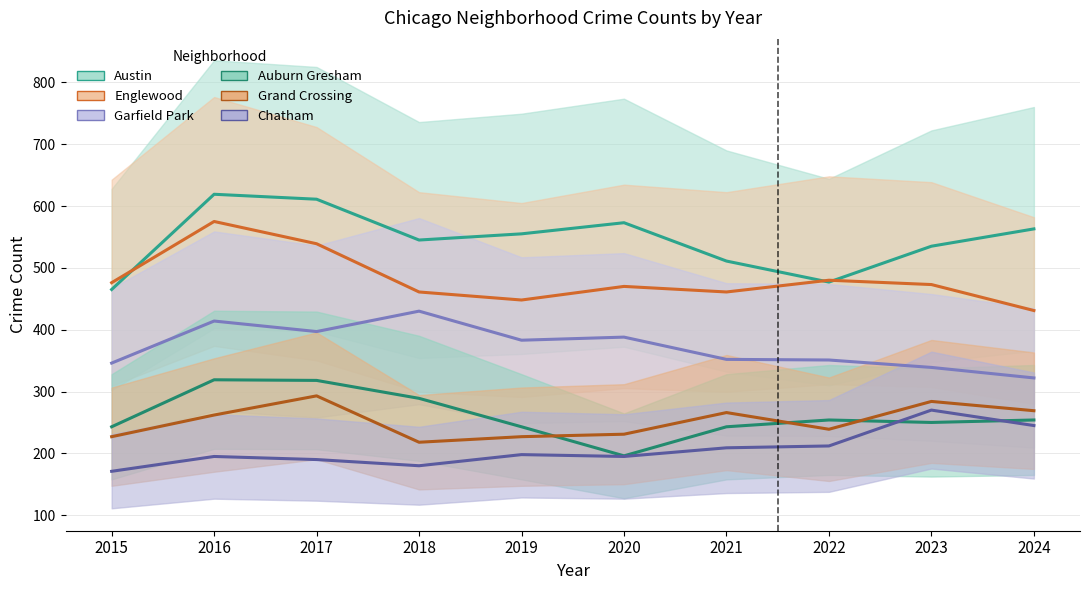

What is the total value across all series at 2023?

2151